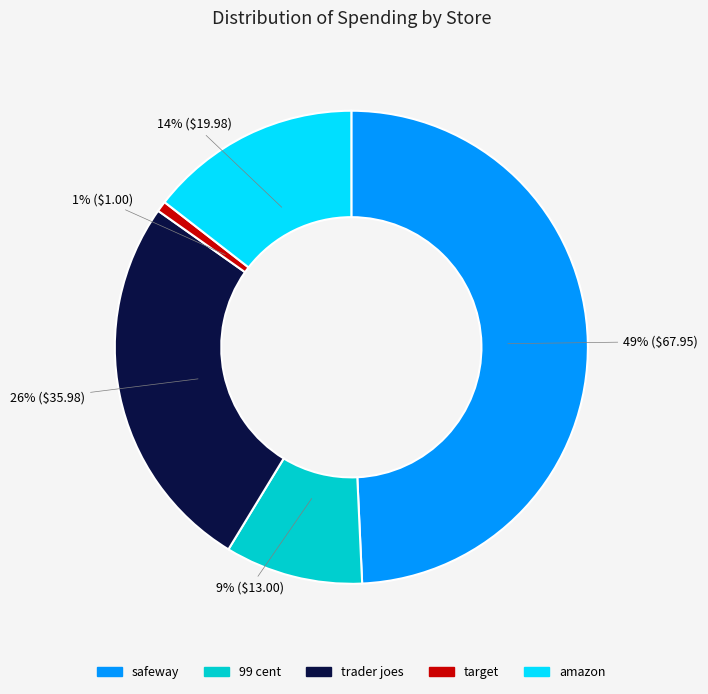

To the nearest percent, what is the average slice percentage?

20%